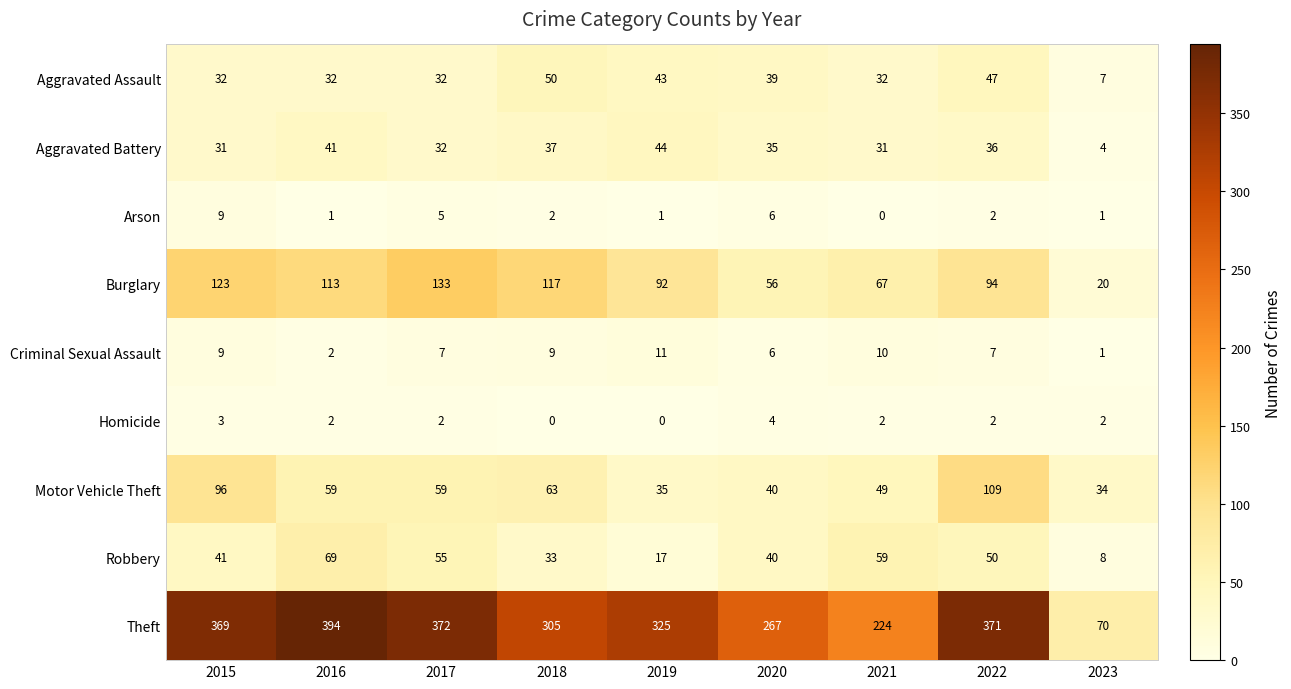

At which label does Theft reach its peak?

2016